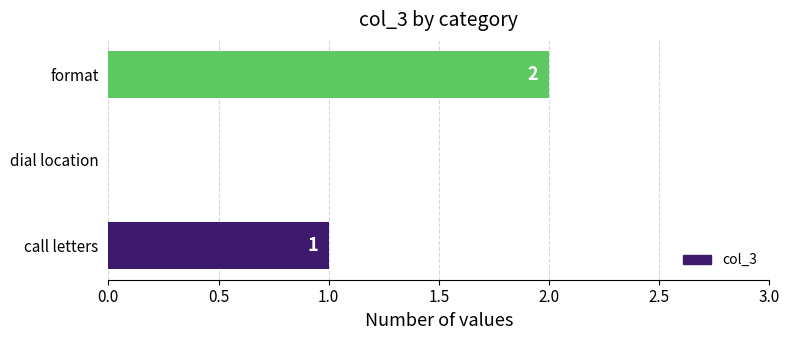

At which category does the chart reach its peak across all series?

format